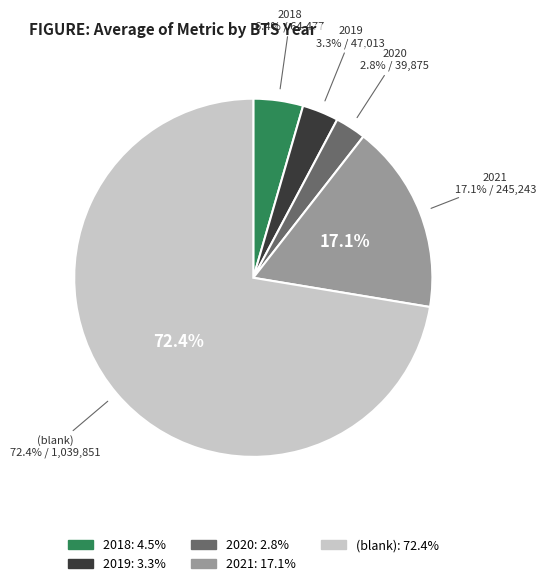

The 2021 slice represents 17% of the pie. True or false?

True